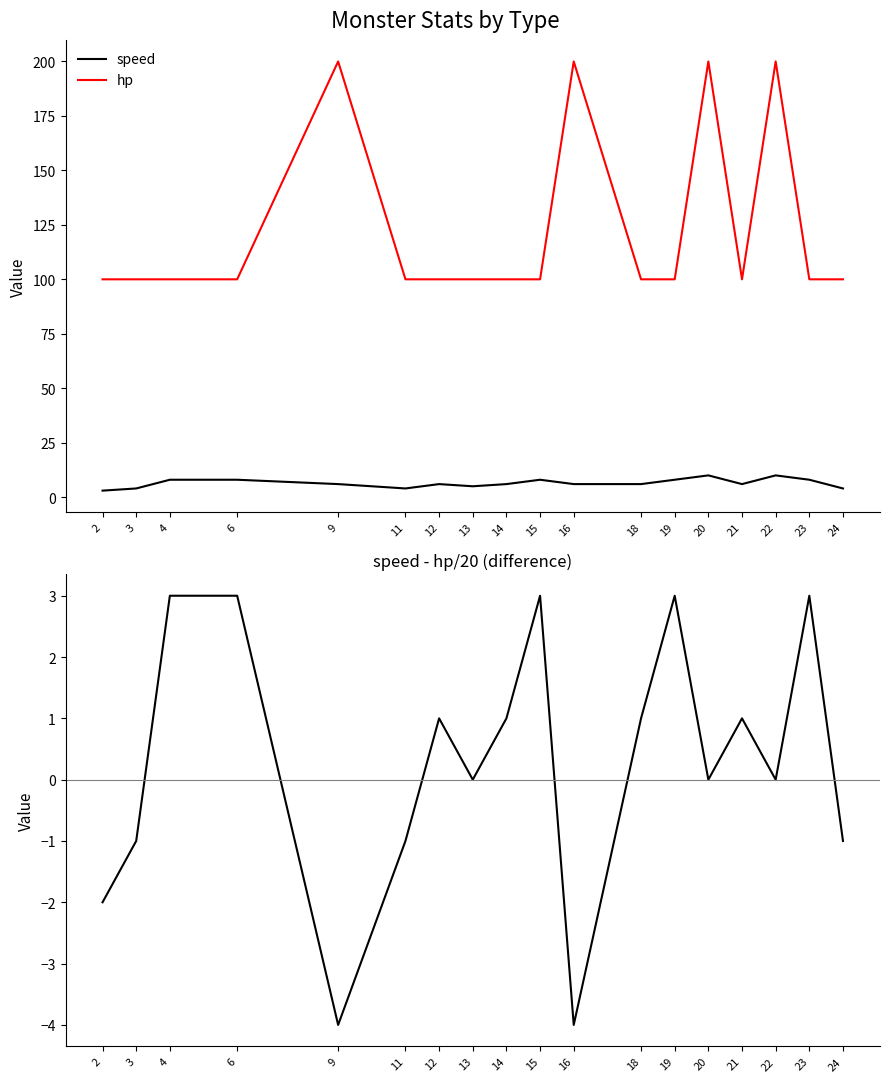

How many data points in speed are above 6?

7